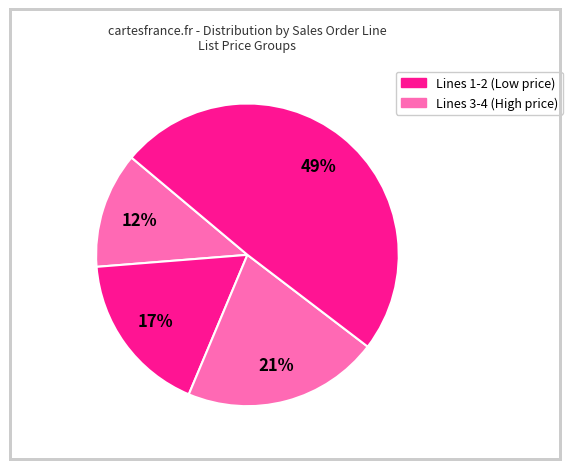

How many slices are in this pie chart?

4